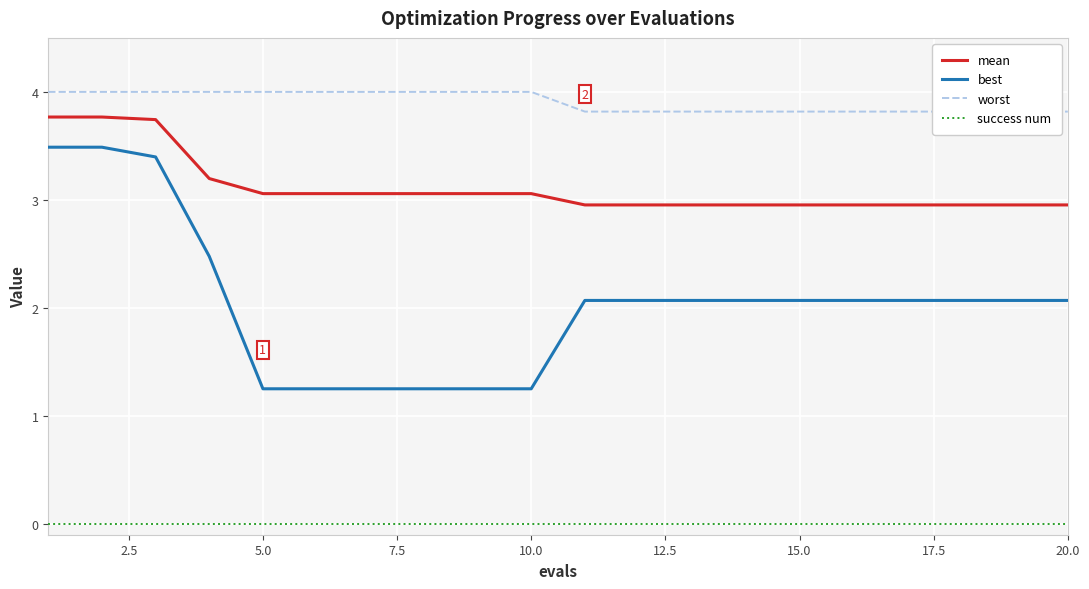

True or false: best and success num intersect in this chart.

False